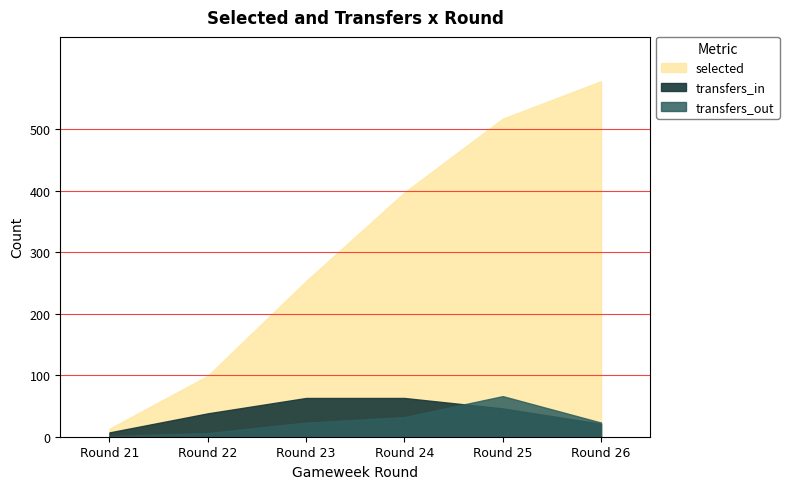

Which label corresponds to the smallest value in the chart?

Round 21